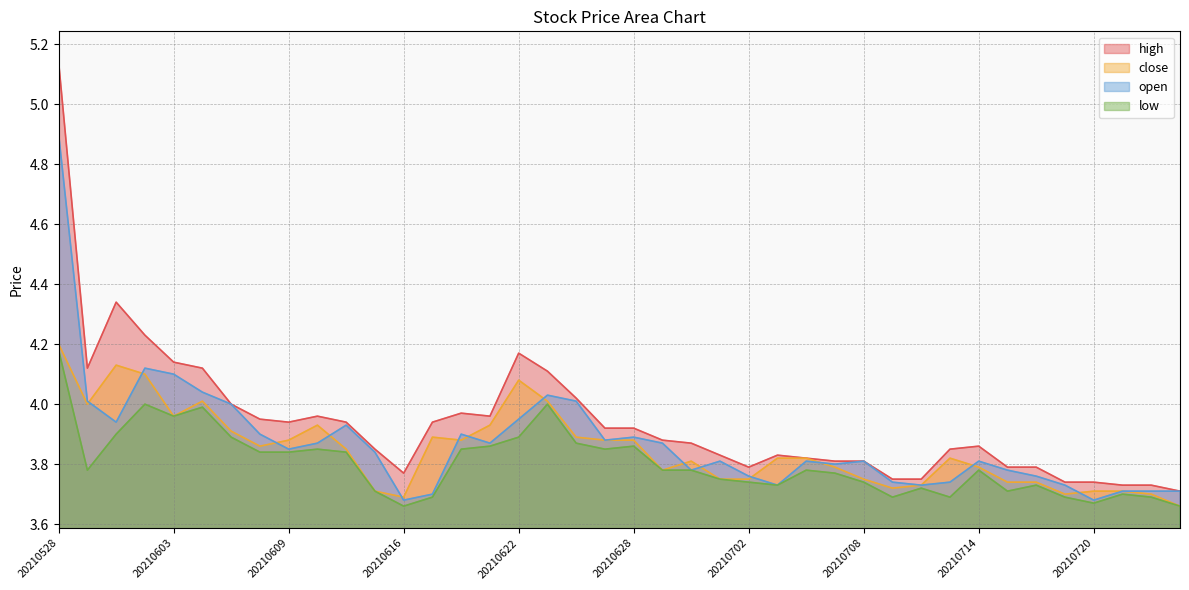

At how many categories does at least one series exceed 4?

9